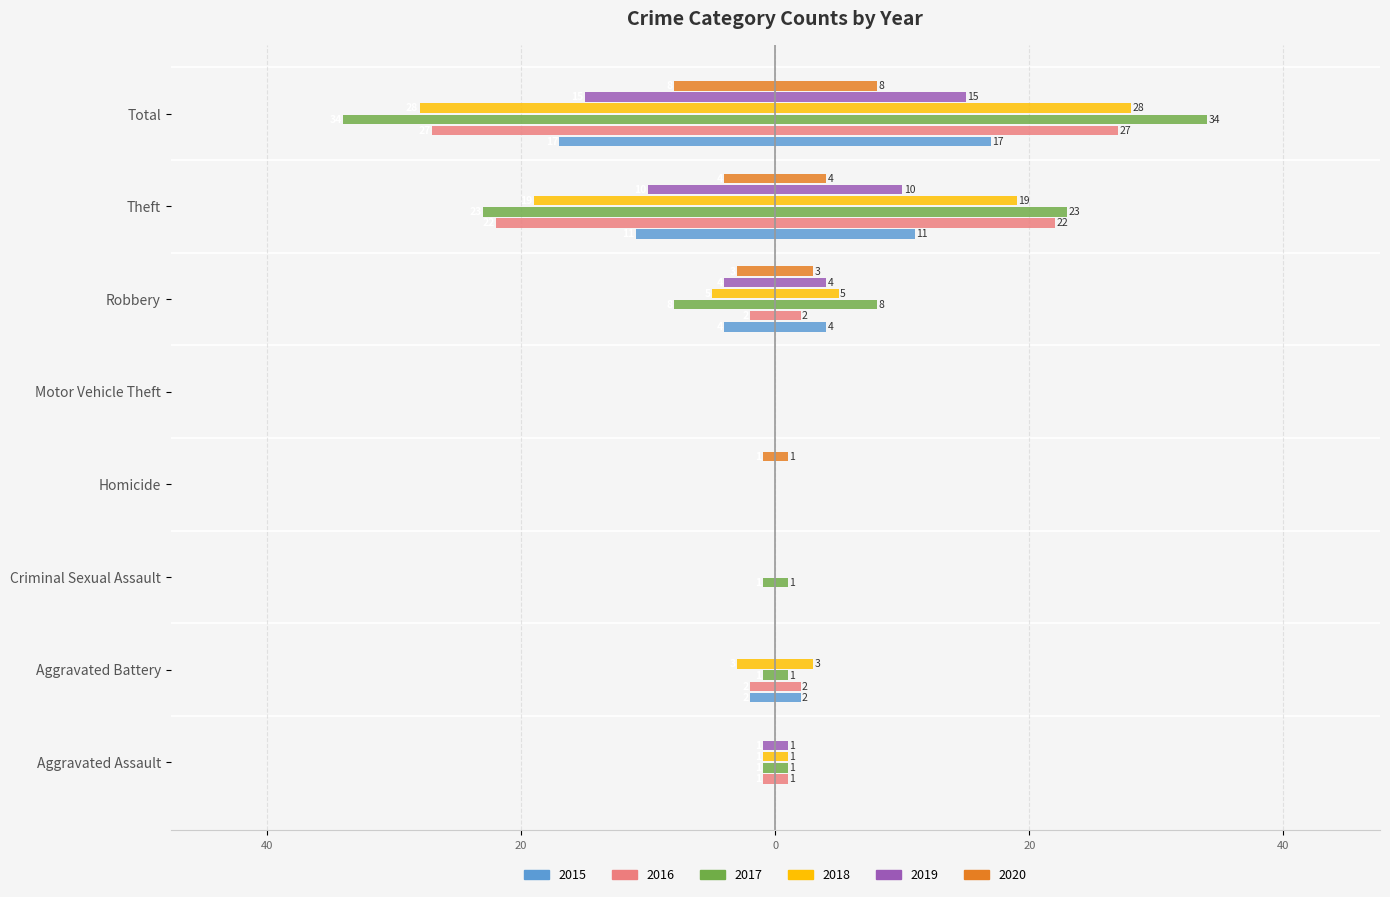

What is the difference between the highest and lowest values at Criminal Sexual Assault?

1